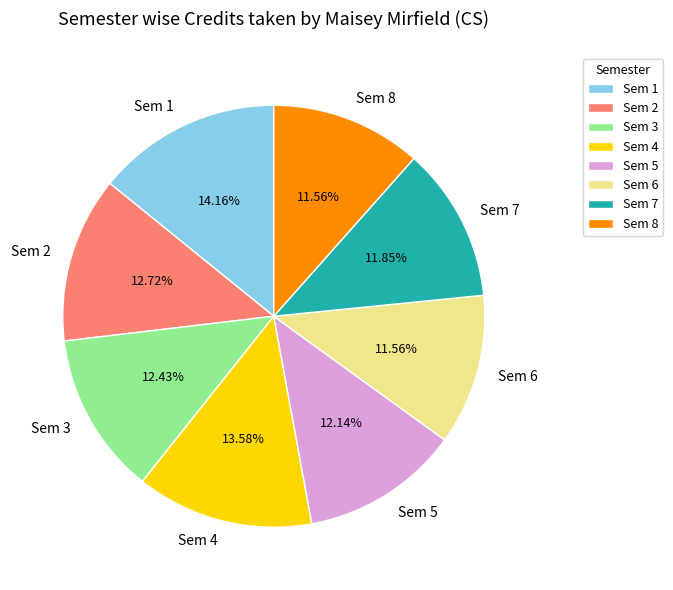

How many segments does this pie chart have?

8